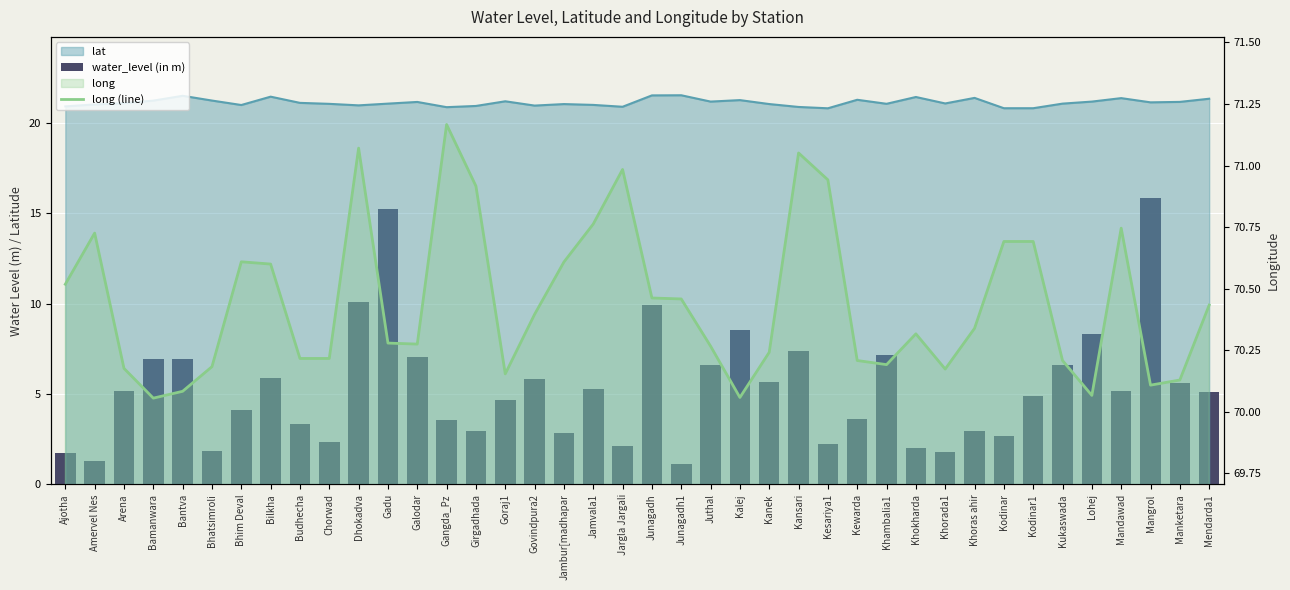

What is the label of the 5th bar from the left?

Bantva